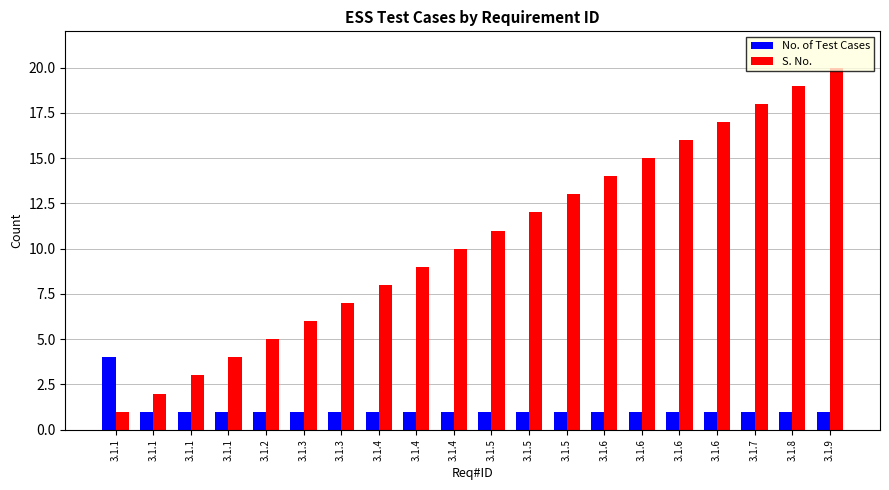

At which label does S. No. first exceed 11?

3.1.5